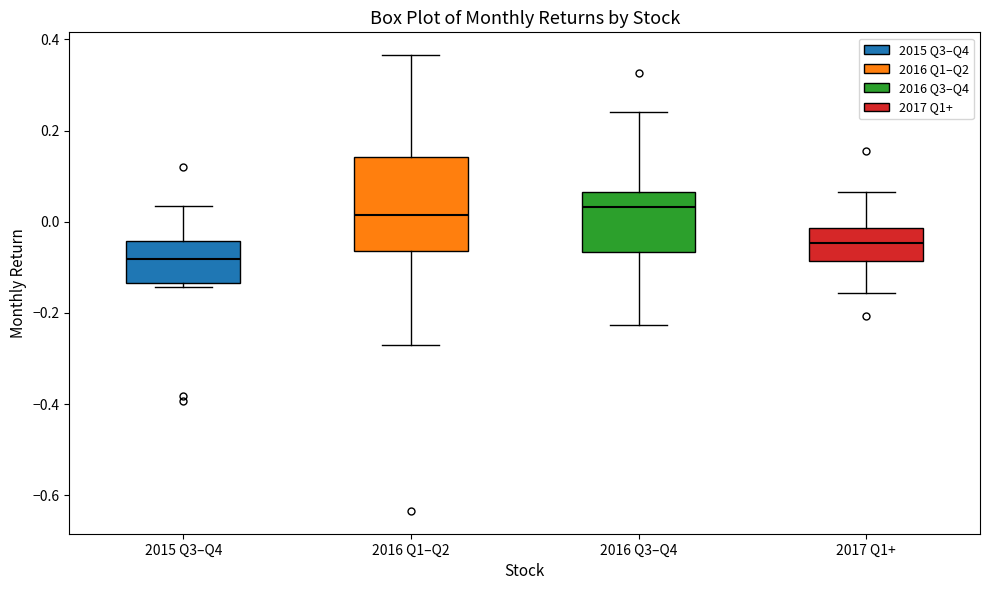

Where is the upper edge of the box for 2016 Q1–Q2 on the y-axis? The values are not printed on the chart, so give them approximately, as read against the axis.

0.14